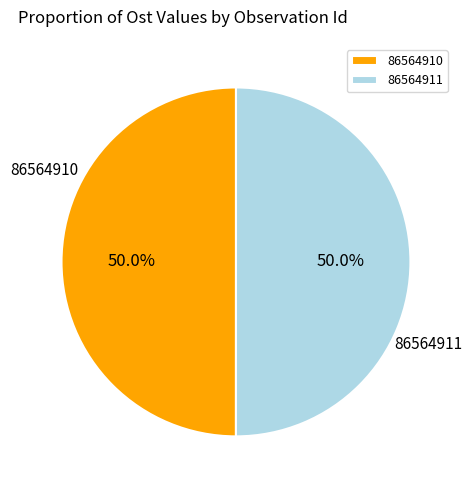

To the nearest percent, what portion does 86564911 represent?

50%